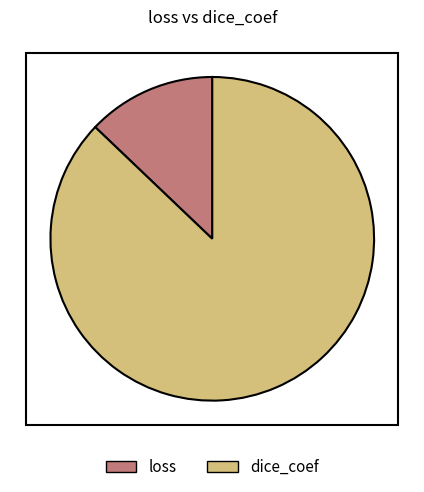

Between dice_coef and loss, which is larger?

dice_coef